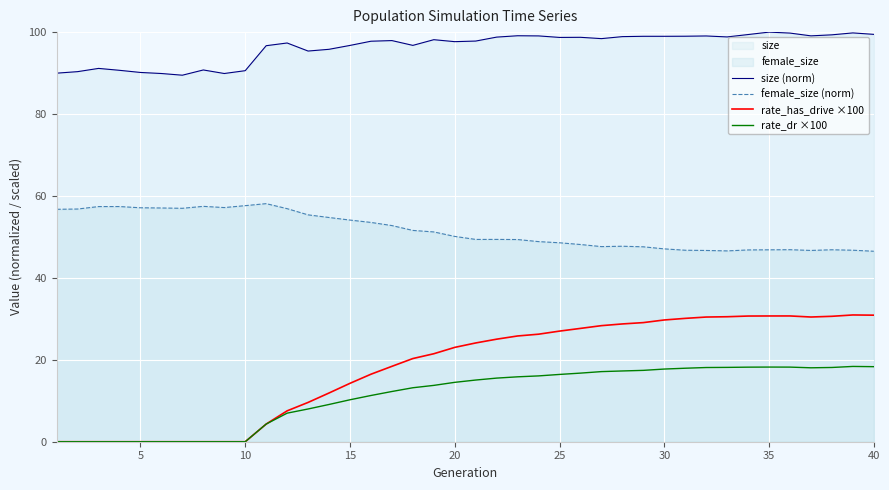

Which series has the largest total across all categories?

size (norm)